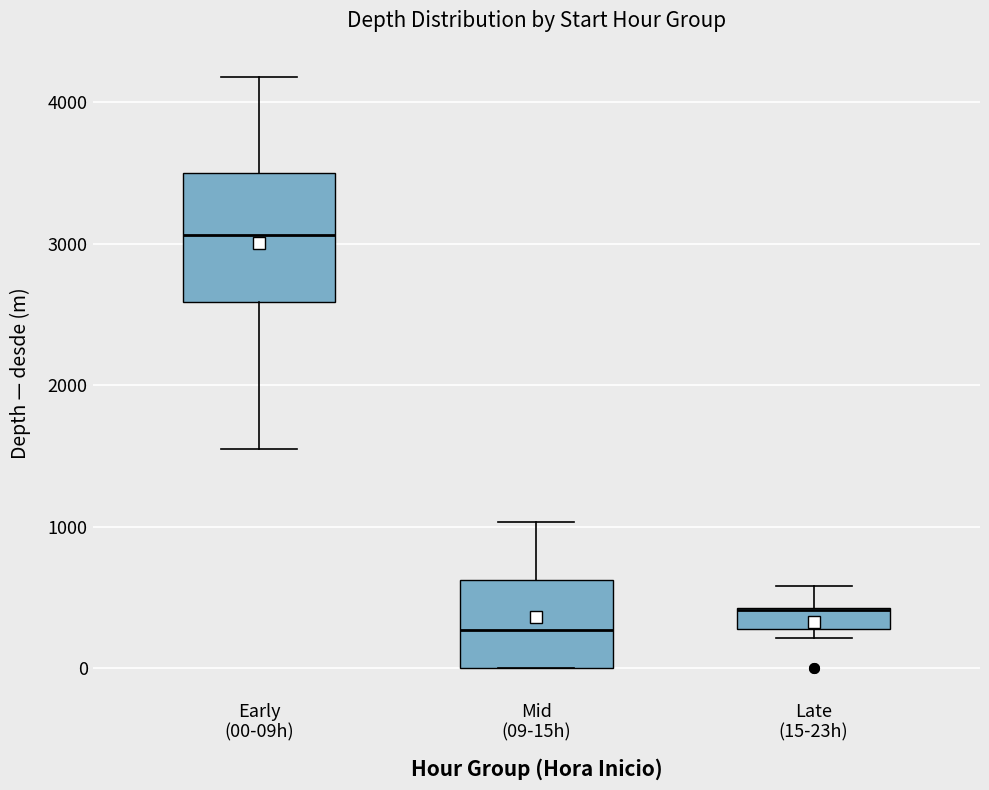

Reading left to right, transcribe this box plot: for each box, give where its median line is, the range the box spans, and where its two whiskers end, as read against the y-axis. The values are not printed on the chart, so give them approximately, as read against the axis.

Early (00-09h): median 3100, box 2600 to 3500, whiskers 1600 to 4200
Mid (09-15h): median 300, box 0 to 600, whiskers 0 to 1000
Late (15-23h): median 400 (drawn on the box's upper edge), box 300 to 400, whiskers 200 to 600